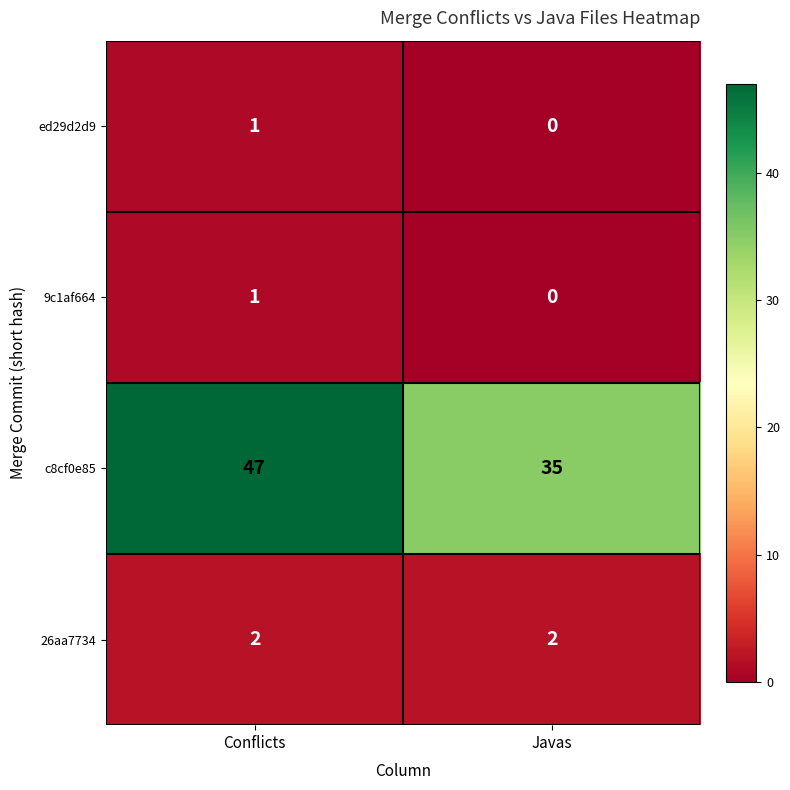

At which category is the sum across all series the highest?

Conflicts